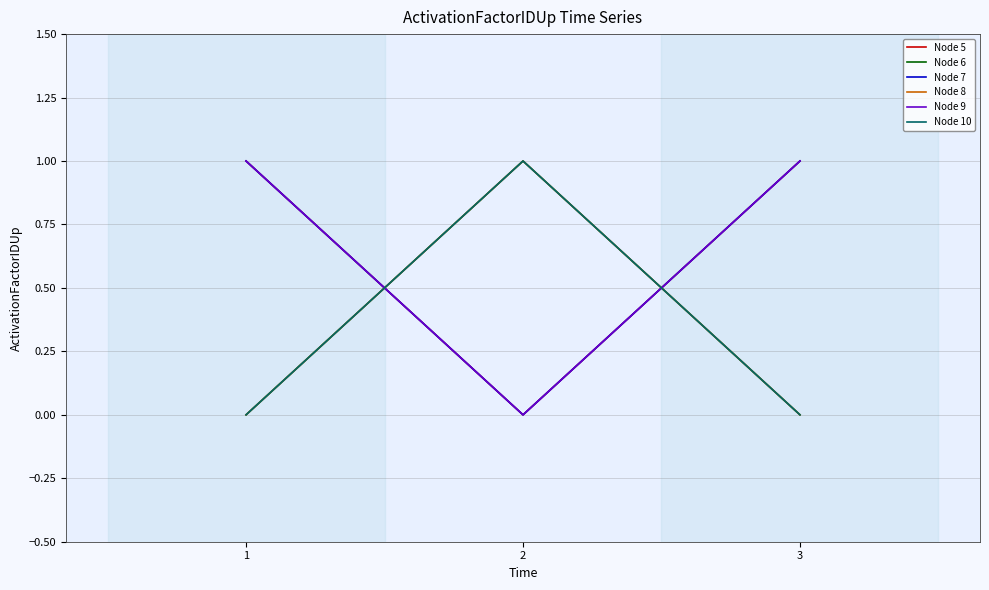

Reading left to right, what are all the values shown in this chart?

Node 5: 1	0	1
Node 6: 0	1	0
Node 7: 1	0	1
Node 8: 0	1	0
Node 9: 1	0	1
Node 10: 0	1	0